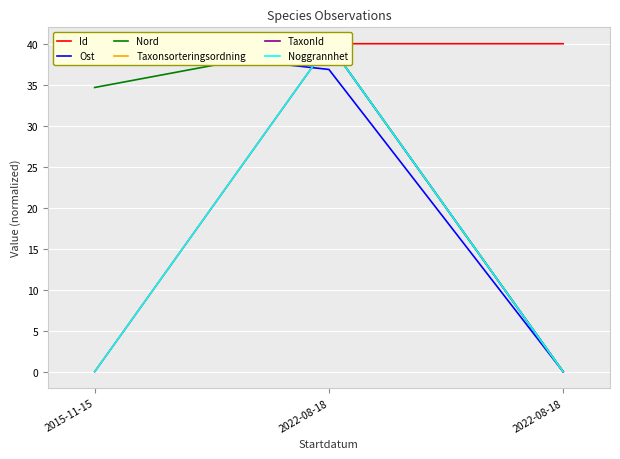

How many lines are shown in the chart?

6